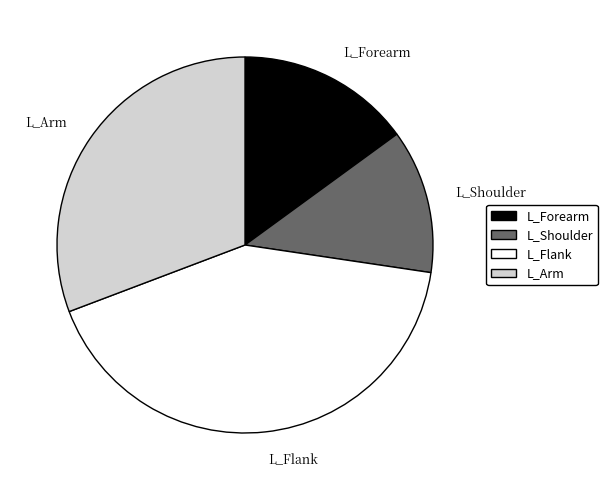

Is the sum of L_Flank and L_Shoulder greater than half?

Yes